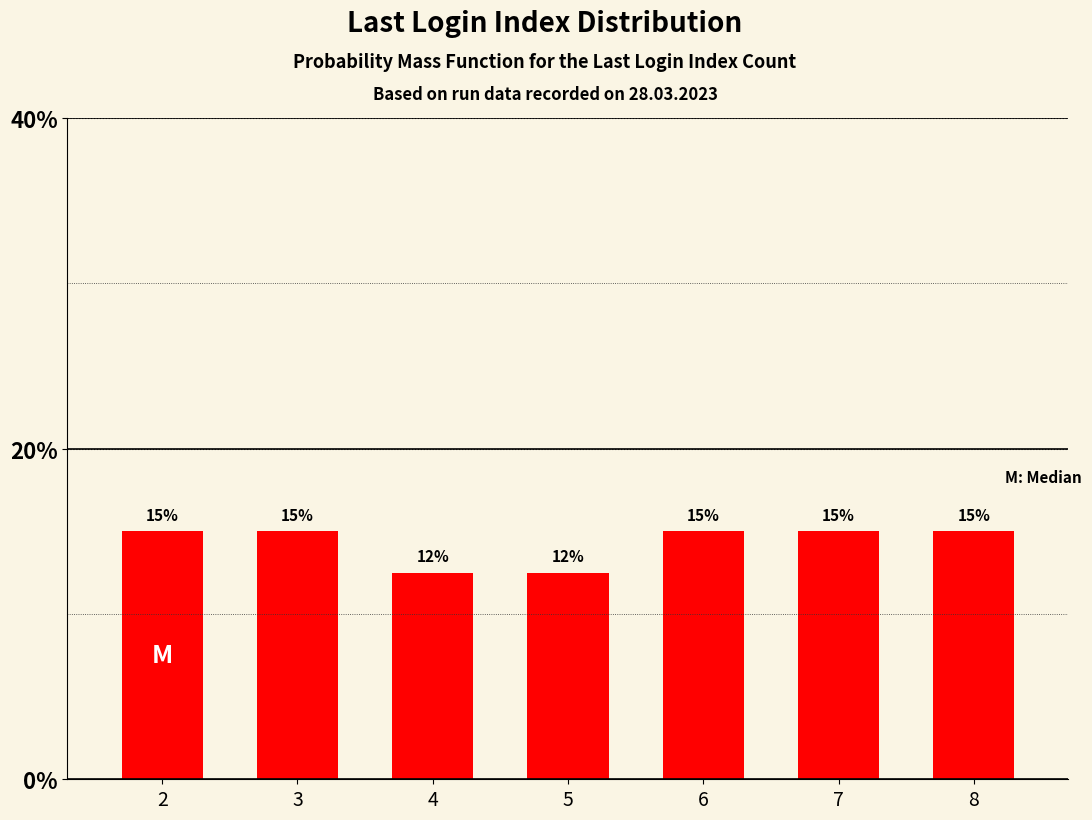

The chart shows a value of 8.9 at 2. True or false?

False